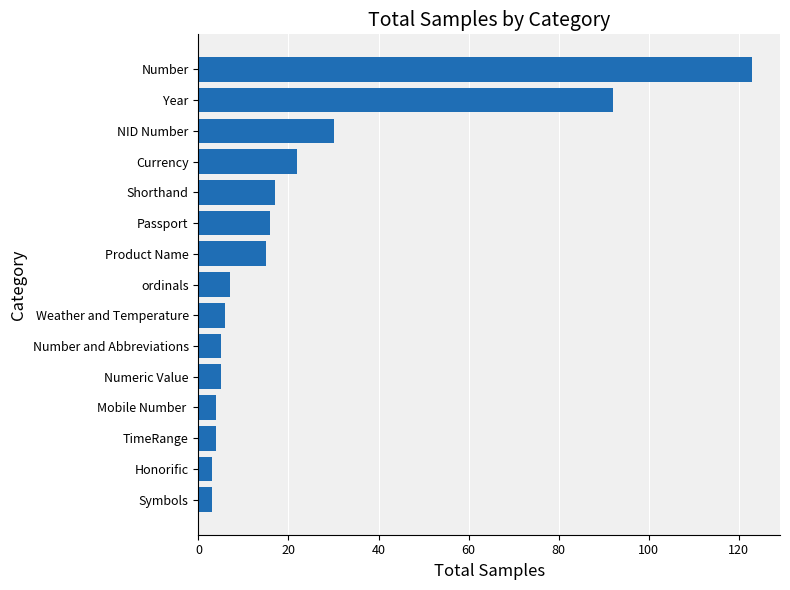

What is the smallest value displayed?

3